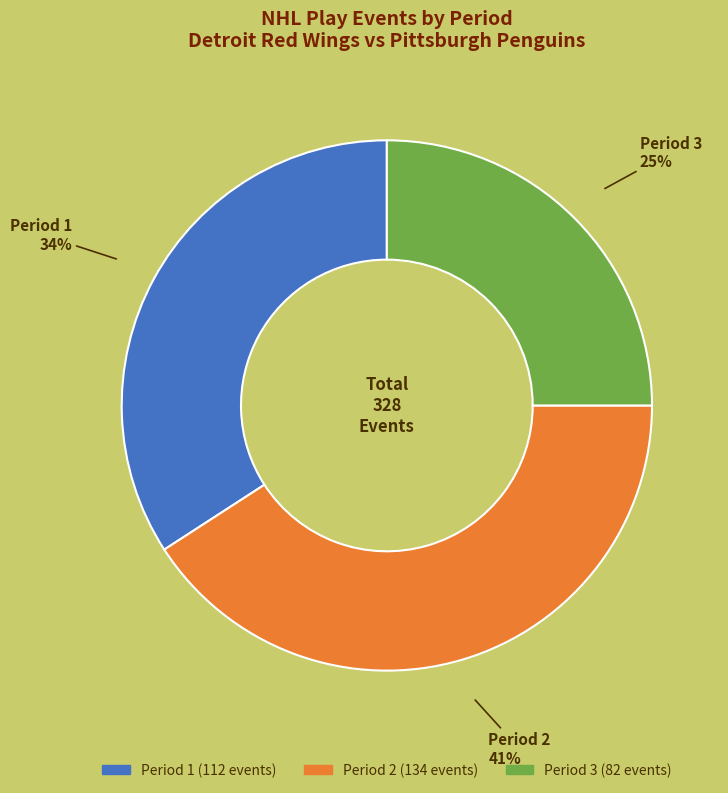

How many slices are in this pie chart?

3